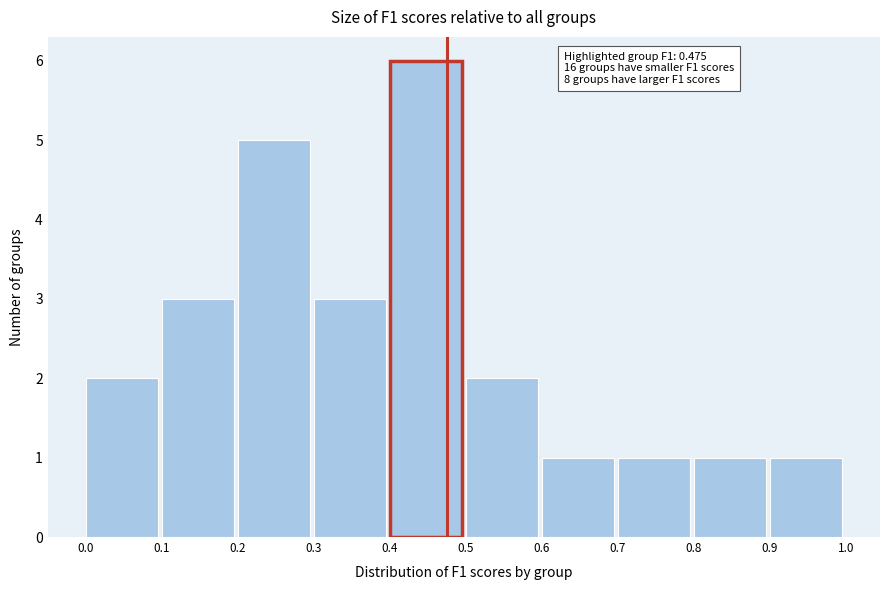

Which range on the x-axis has the tallest bar?

0.4 to 0.5